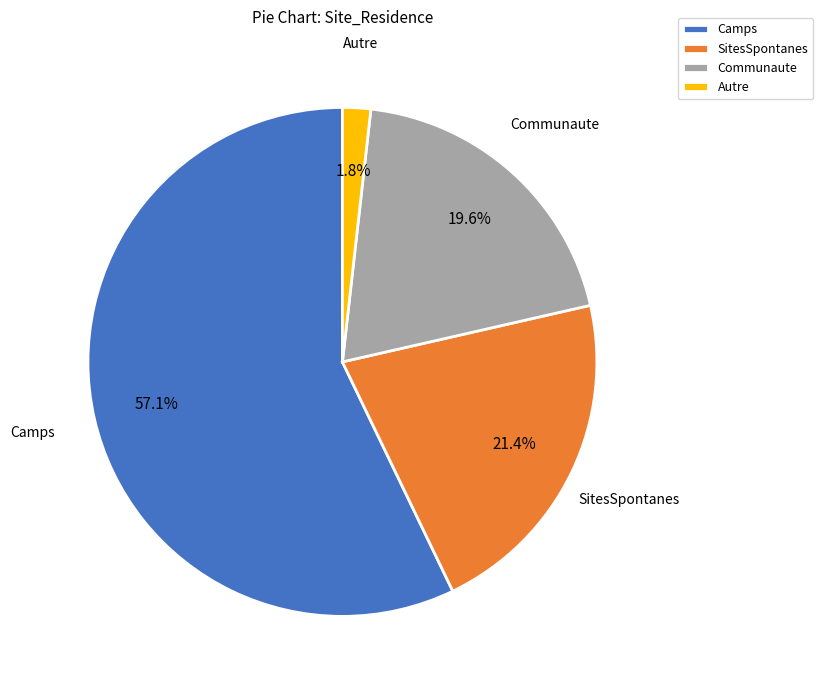

Combined, what portion of the pie is Autre and Communaute?

21.4%